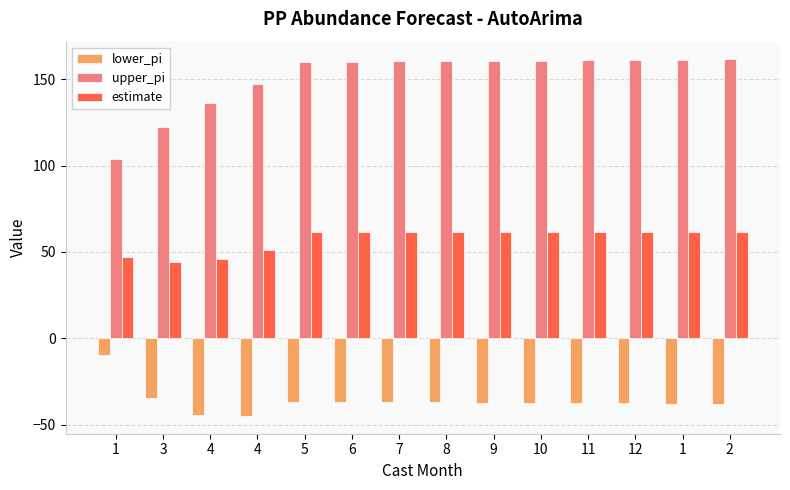

The lower_pi series shows -34.4 at 3. True or false?

True